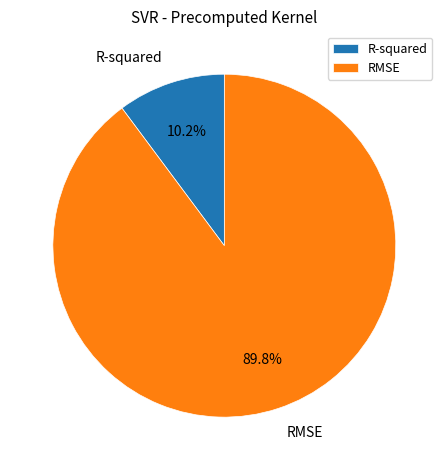

Is there a majority slice in this chart?

Yes